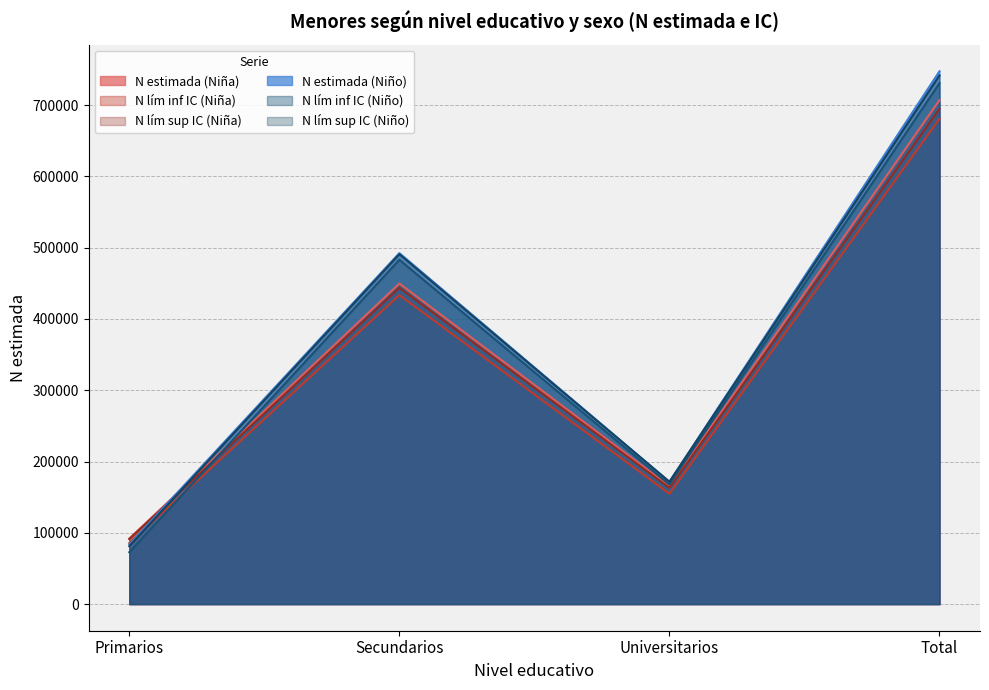

How many N lím sup IC (Niña) values are between 163112 and 694802?

3